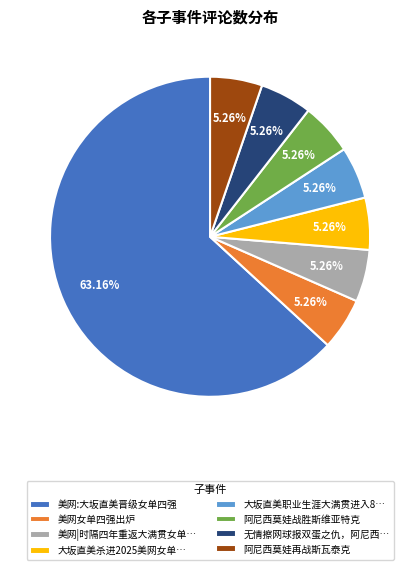

What is the largest slice in the pie chart?

美网:大坂直美晋级女单四强